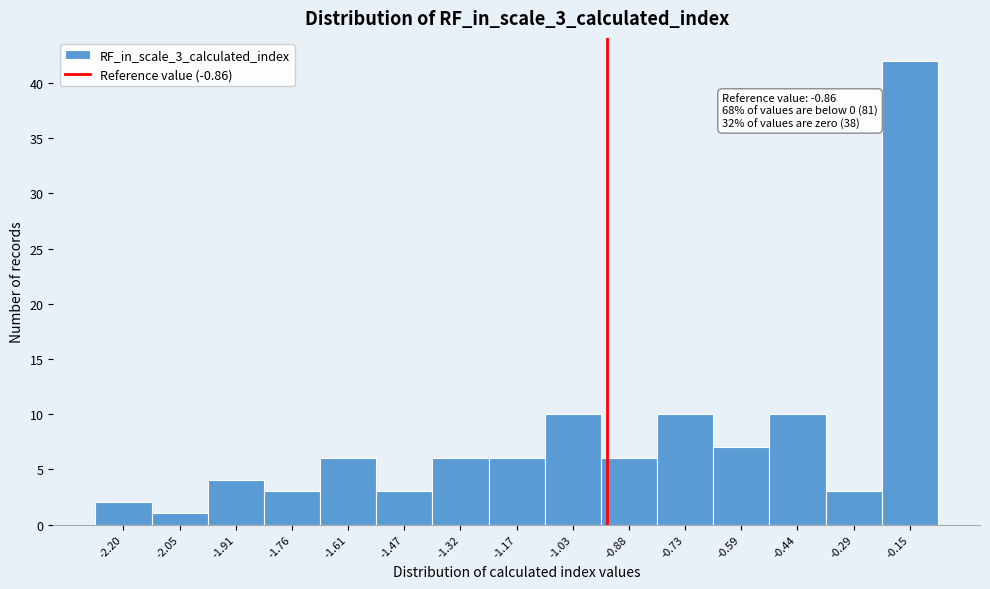

Reading left to right, transcribe all the data shown in this chart.

-2.20=2	-2.05=1	-1.91=4	-1.76=3	-1.61=6	-1.47=3	-1.32=6	-1.17=6	-1.03=10	-0.88=6	-0.73=10	-0.59=7	-0.44=10	-0.29=3	-0.15=42